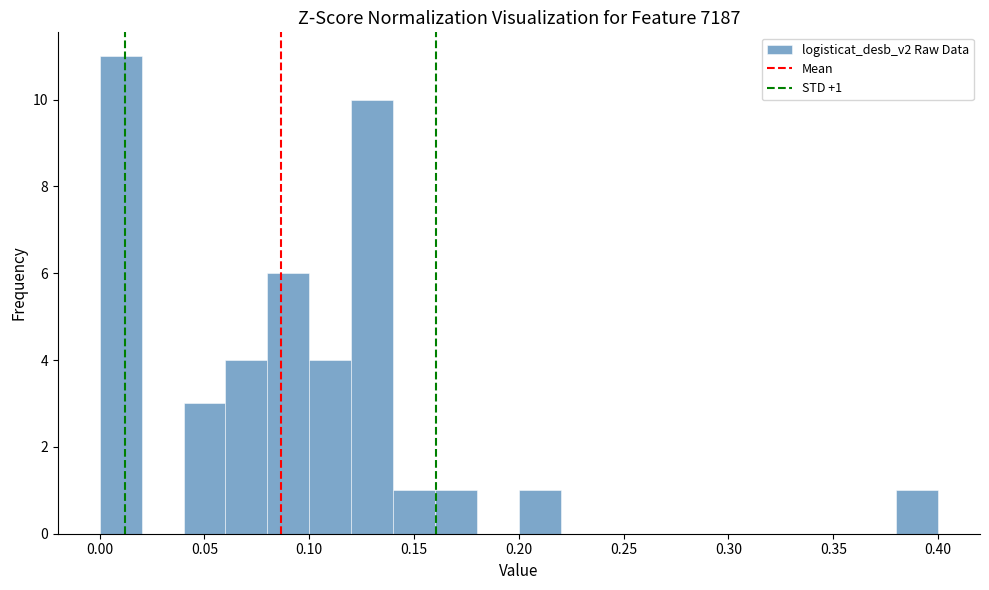

Which range on the x-axis has the tallest bar?

0.00 to 0.02